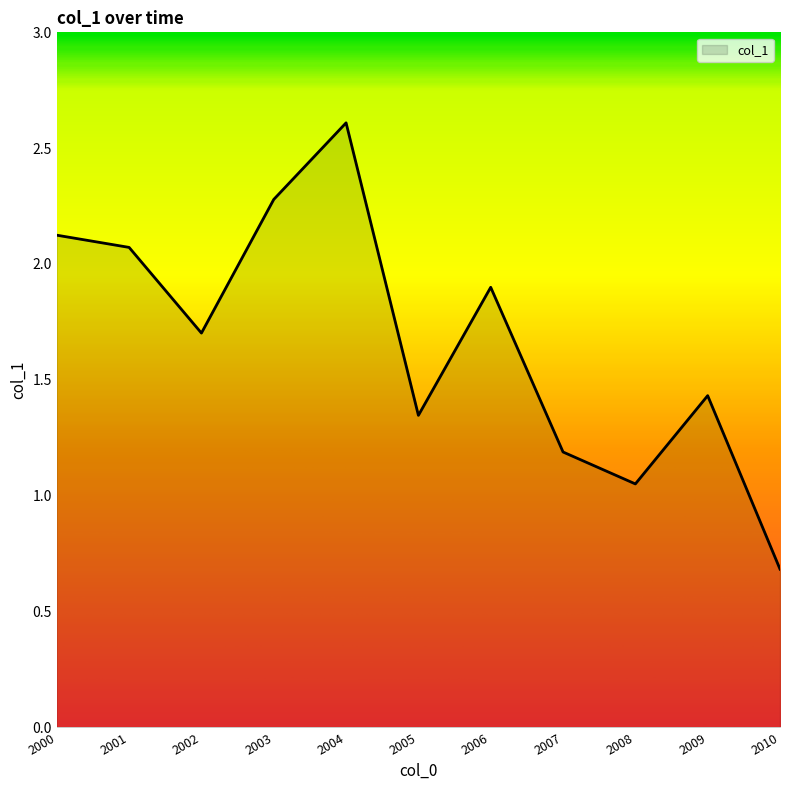

Rank the categories by value from highest to lowest.

2004, 2003, 2000, 2001, 2006, 2002, 2009, 2005, 2007, 2008, 2010